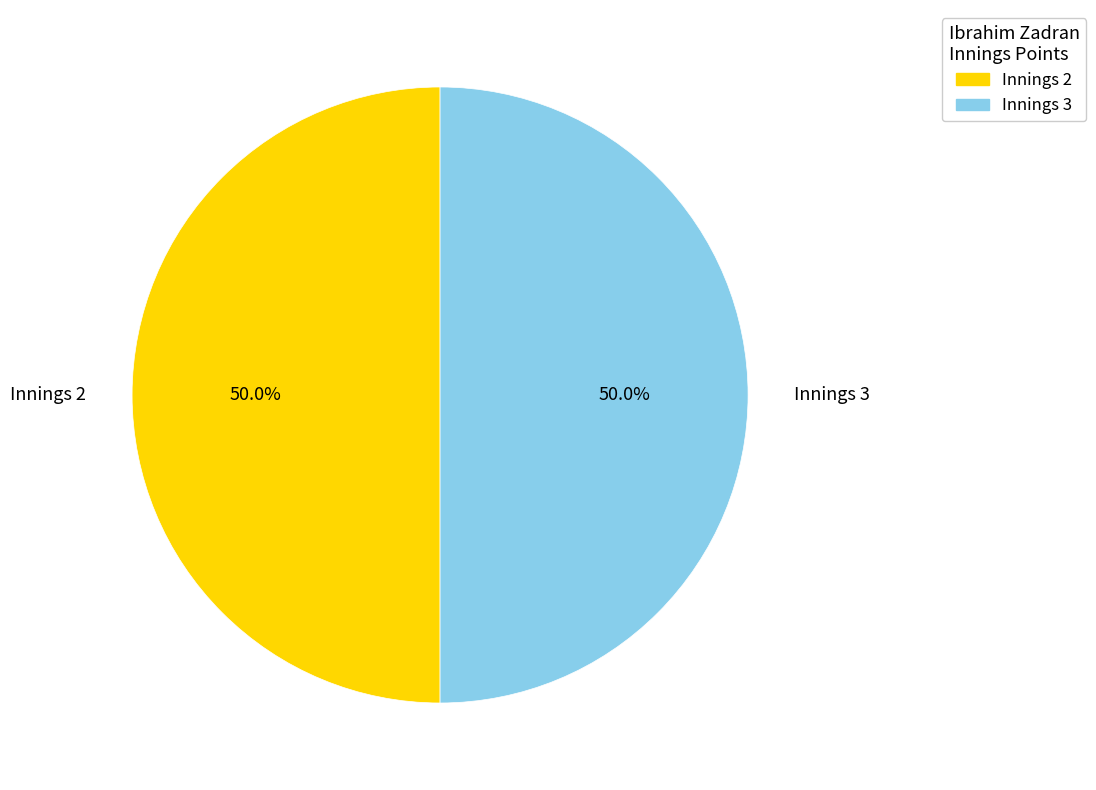

What is the total percentage of Innings 2 and Innings 3?

100.0%